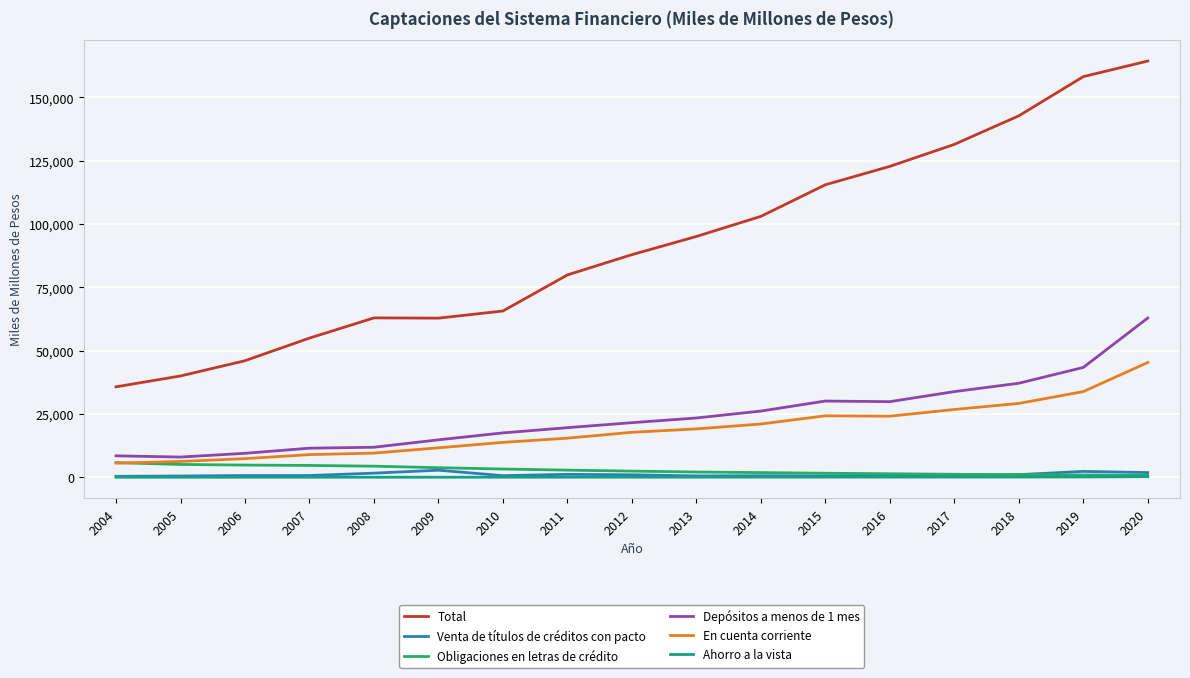

What is the maximum value shown in the chart?

164320